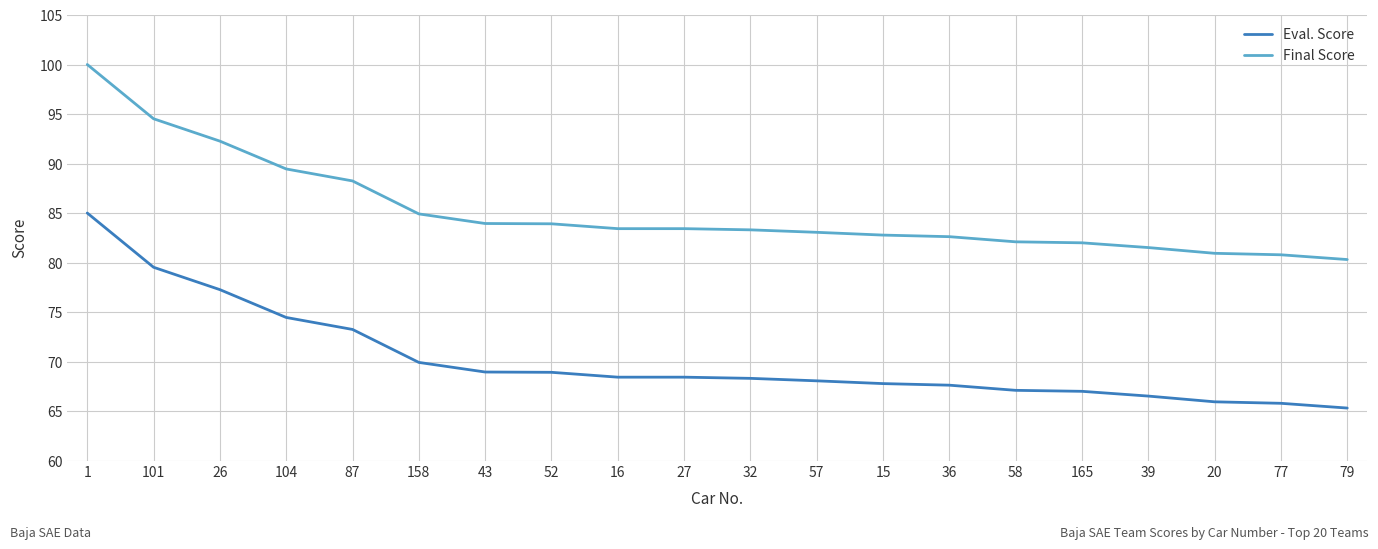

True or false: Final Score and Eval. Score cross at least once.

False